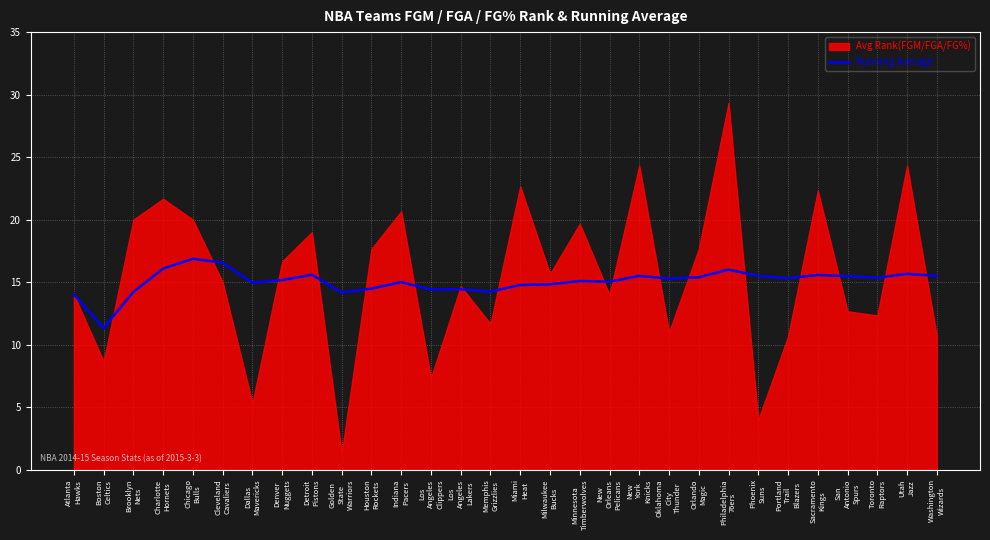

At which label does the data first exceed 15?

Charlotte
Hornets